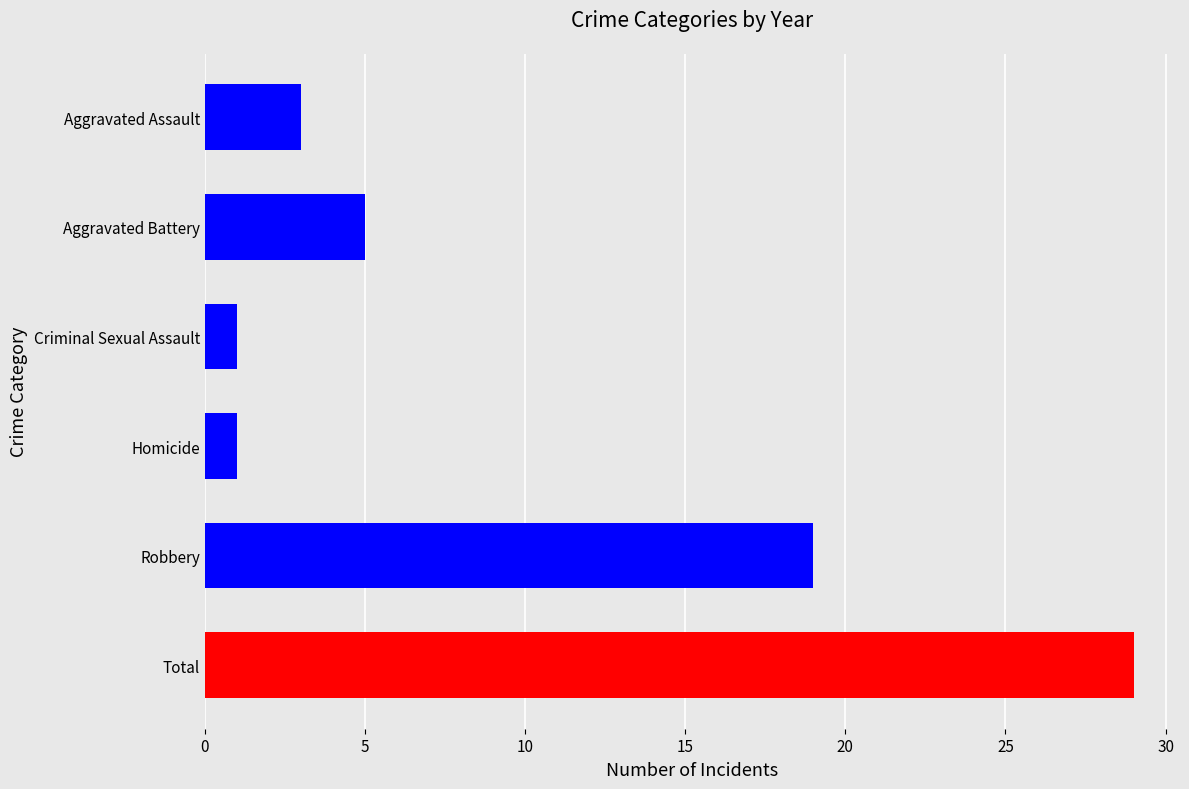

What is the sum of all 2022 values?

58